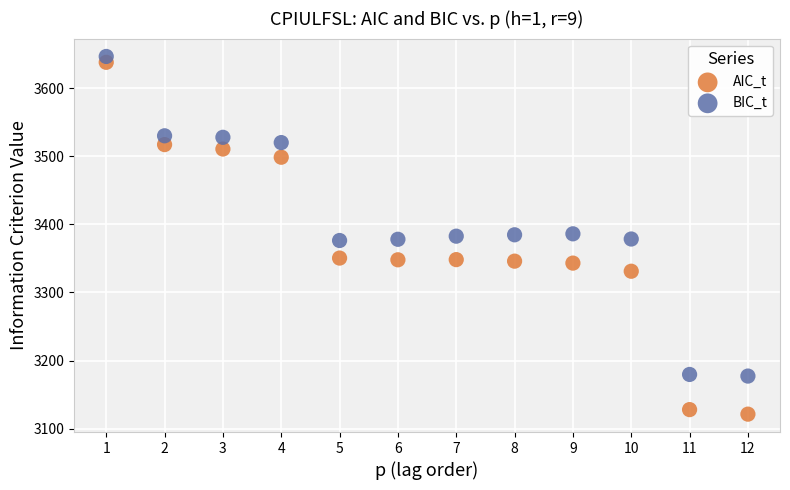

Which series reaches the maximum Y coordinate?

BIC_t